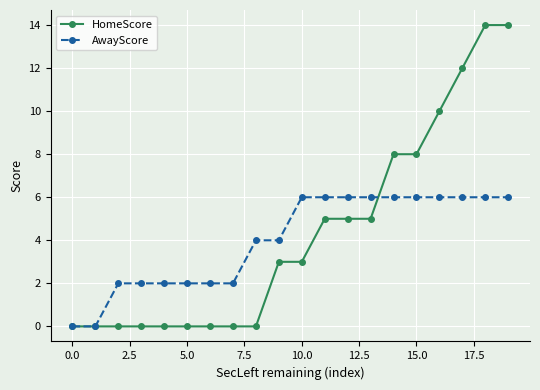

How many data points in AwayScore are less than 6?

10